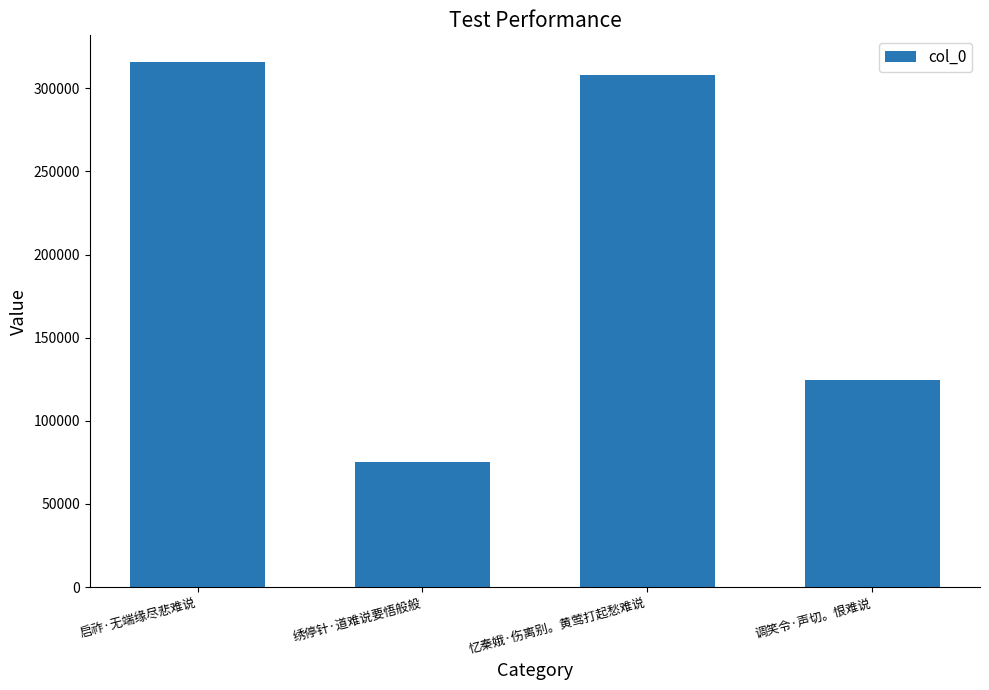

Reading left to right, what are all the values shown in this chart?

启祚·无端缘尽悲难说=316086	绣停针·道难说要悟般般=75446	忆秦娥·伤离别。黄莺打起愁难说=308002	调笑令·声切。恨难说=124304